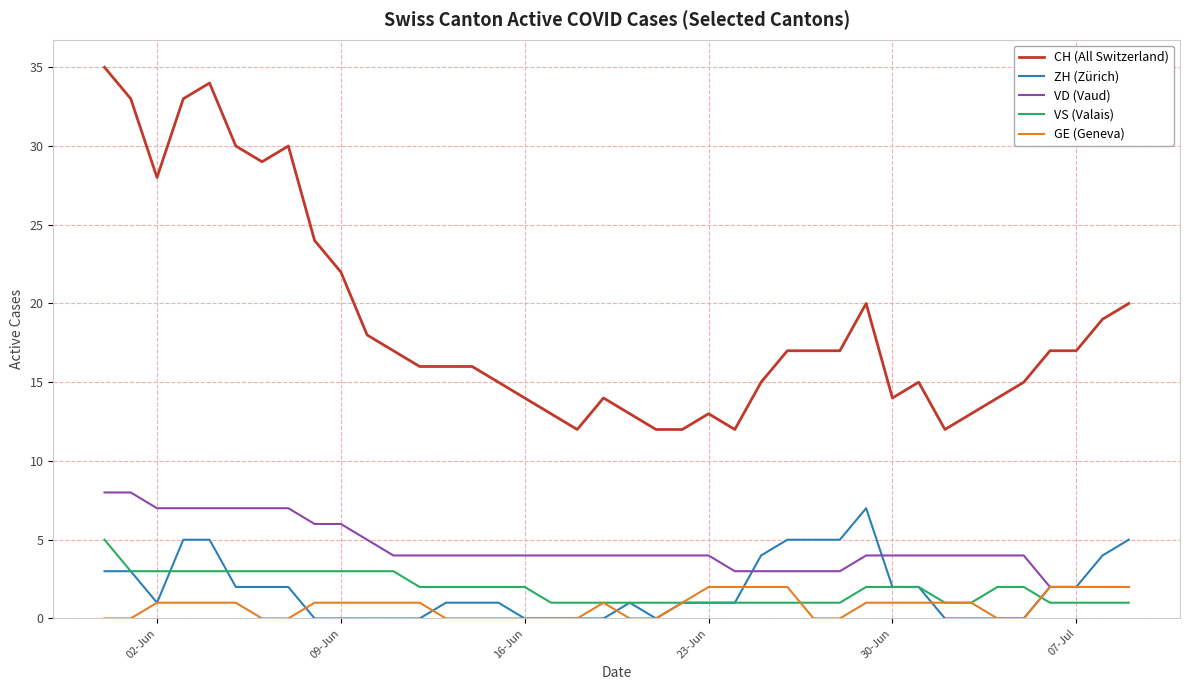

What is the minimum value for CH (All Switzerland)?

12